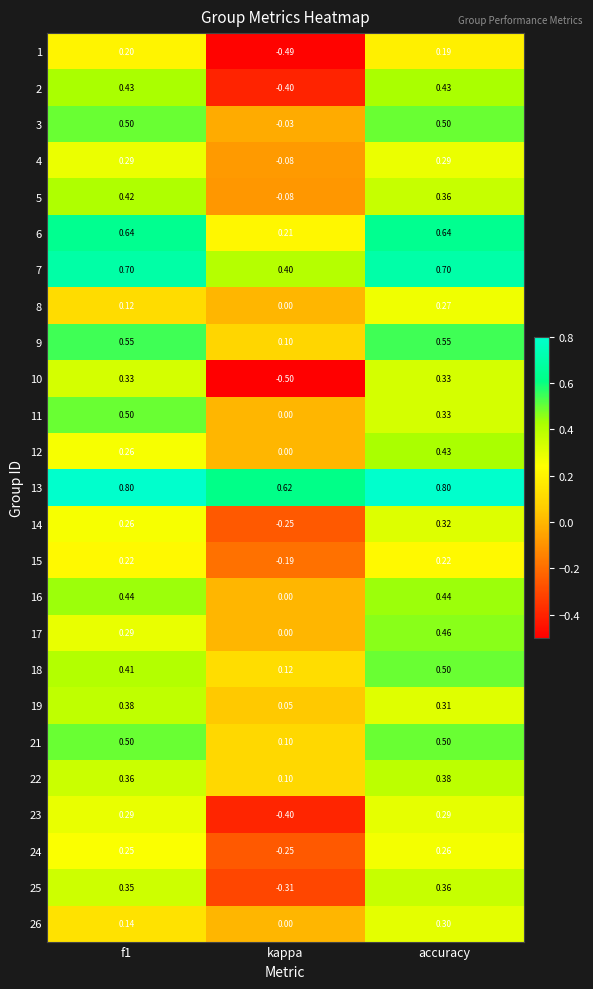

What is the maximum value shown in the chart?

0.8